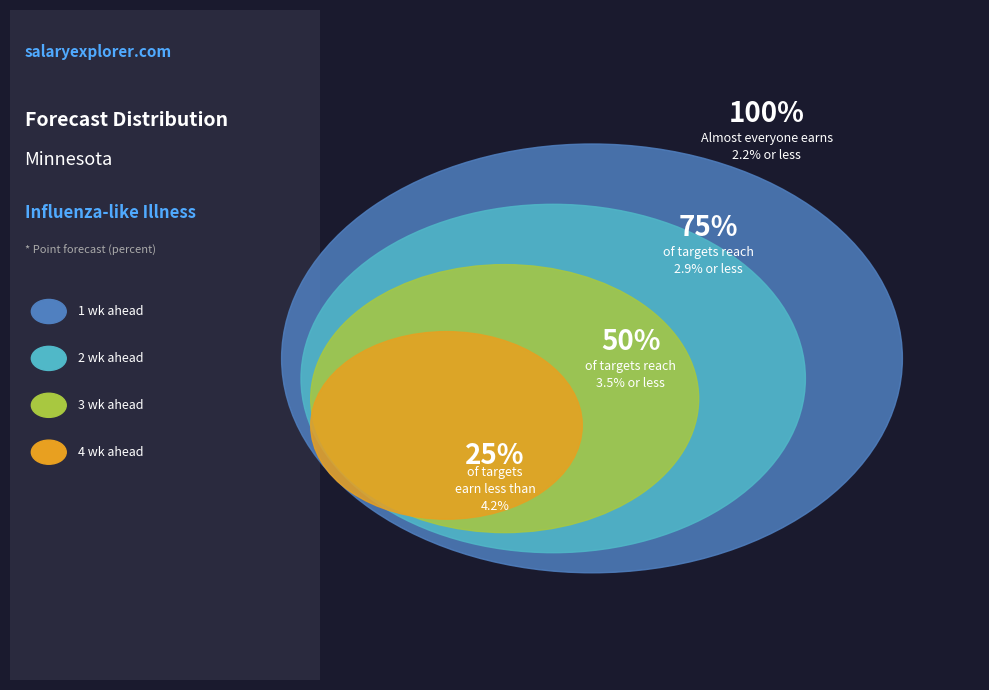

Which has a higher value, 4 wk ahead or 1 wk ahead?

4 wk ahead